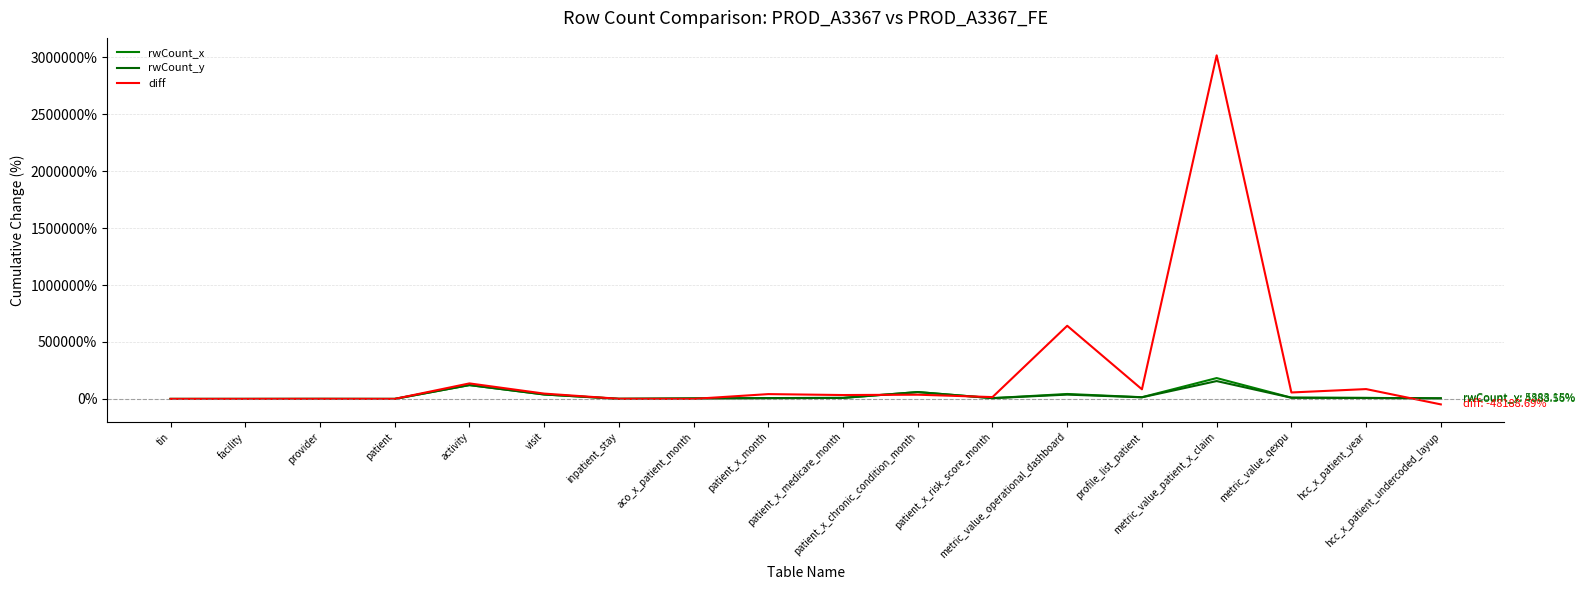

Between metric_value_operational_dashboard and patient_x_chronic_condition_month, which is larger?

patient_x_chronic_condition_month